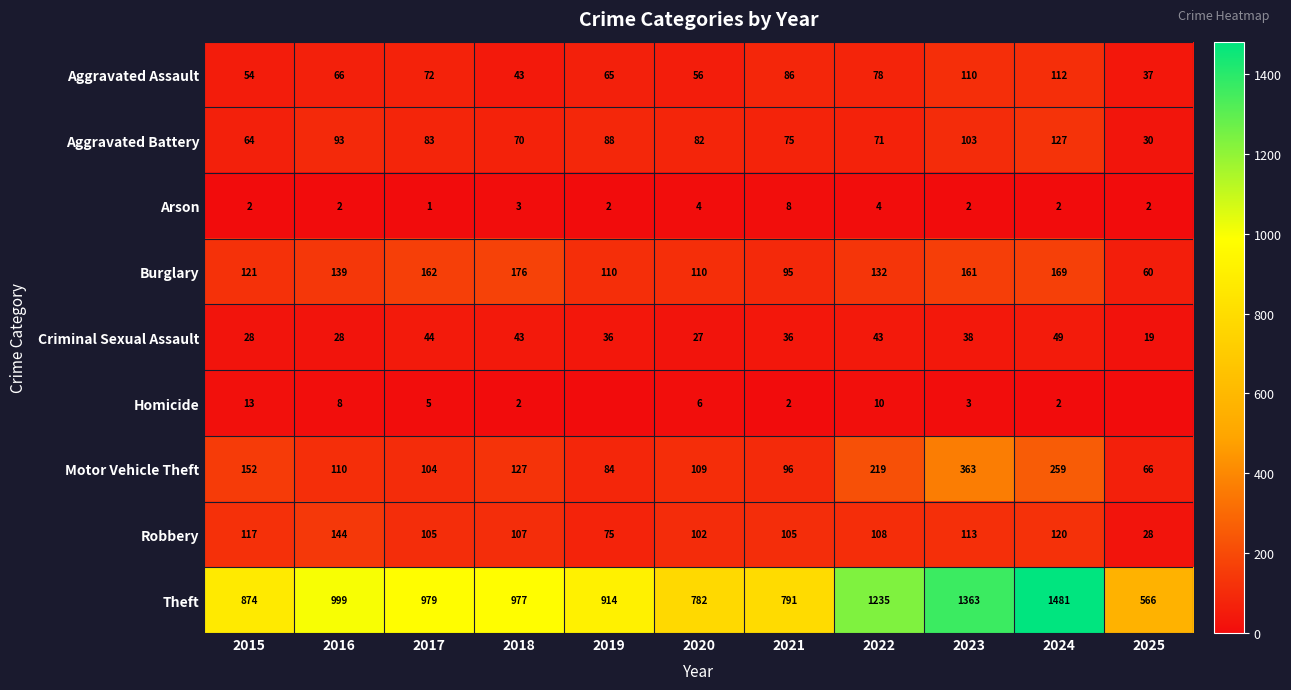

What value does the Robbery series have at 2023, to the nearest 50?

100